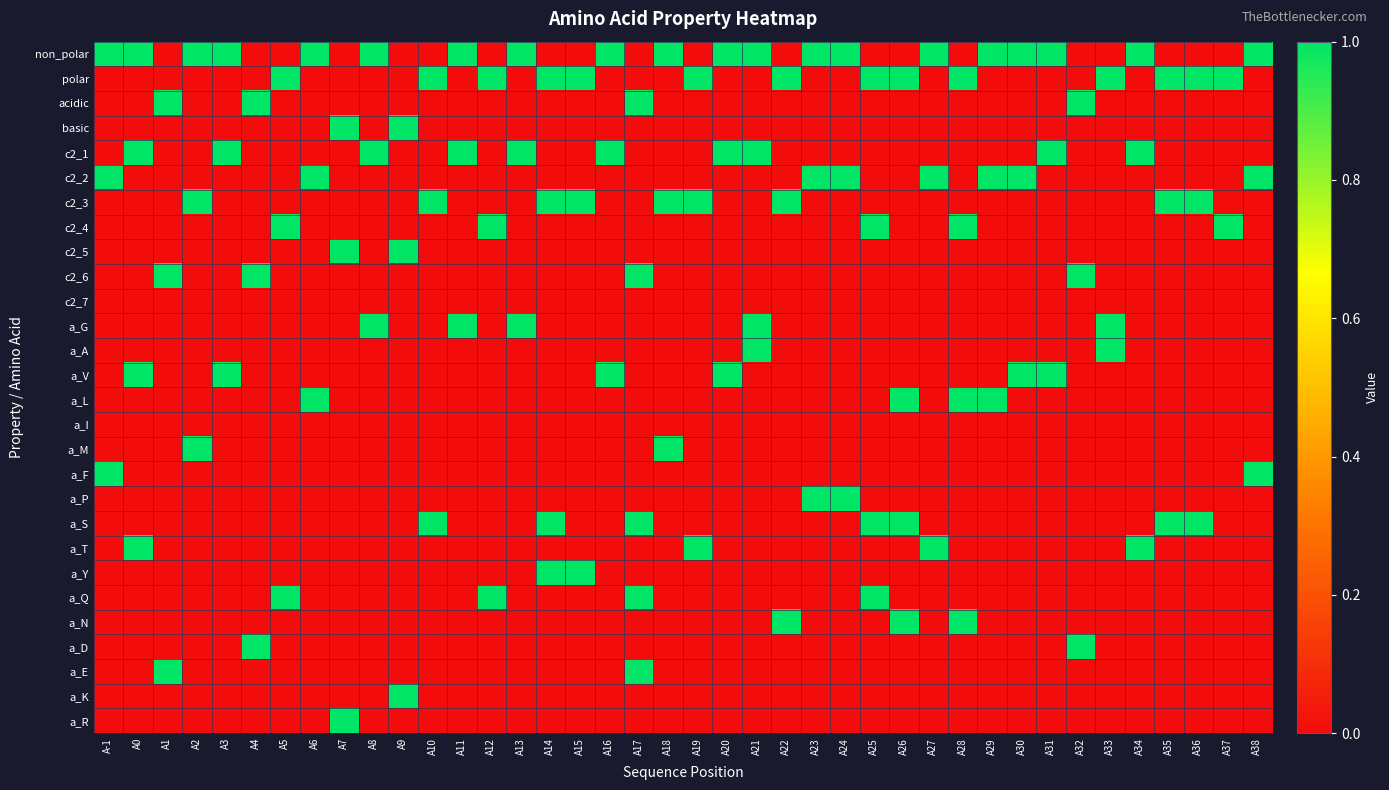

Reading right to left, what are all the values shown in this chart?

non_polar: A38=1	A37=0	A36=0	A35=0	A34=1	A33=0	A32=0	A31=1	A30=1	A29=1	A28=0	A27=1	A26=0	A25=0	A24=1	A23=1	A22=0	A21=1	A20=1	A19=0	A18=1	A17=0	A16=1	A15=0	A14=0	A13=1	A12=0	A11=1	A10=0	A9=0	A8=1	A7=0	A6=1	A5=0	A4=0	A3=1	A2=1	A1=0	A0=1	A-1=1
polar: A38=0	A37=1	A36=1	A35=1	A34=0	A33=1	A32=0	A31=0	A30=0	A29=0	A28=1	A27=0	A26=1	A25=1	A24=0	A23=0	A22=1	A21=0	A20=0	A19=1	A18=0	A17=0	A16=0	A15=1	A14=1	A13=0	A12=1	A11=0	A10=1	A9=0	A8=0	A7=0	A6=0	A5=1	A4=0	A3=0	A2=0	A1=0	A0=0	A-1=0
acidic: A38=0	A37=0	A36=0	A35=0	A34=0	A33=0	A32=1	A31=0	A30=0	A29=0	A28=0	A27=0	A26=0	A25=0	A24=0	A23=0	A22=0	A21=0	A20=0	A19=0	A18=0	A17=1	A16=0	A15=0	A14=0	A13=0	A12=0	A11=0	A10=0	A9=0	A8=0	A7=0	A6=0	A5=0	A4=1	A3=0	A2=0	A1=1	A0=0	A-1=0
basic: A38=0	A37=0	A36=0	A35=0	A34=0	A33=0	A32=0	A31=0	A30=0	A29=0	A28=0	A27=0	A26=0	A25=0	A24=0	A23=0	A22=0	A21=0	A20=0	A19=0	A18=0	A17=0	A16=0	A15=0	A14=0	A13=0	A12=0	A11=0	A10=0	A9=1	A8=0	A7=1	A6=0	A5=0	A4=0	A3=0	A2=0	A1=0	A0=0	A-1=0
c2_1: A38=0	A37=0	A36=0	A35=0	A34=1	A33=0	A32=0	A31=1	A30=0	A29=0	A28=0	A27=0	A26=0	A25=0	A24=0	A23=0	A22=0	A21=1	A20=1	A19=0	A18=0	A17=0	A16=1	A15=0	A14=0	A13=1	A12=0	A11=1	A10=0	A9=0	A8=1	A7=0	A6=0	A5=0	A4=0	A3=1	A2=0	A1=0	A0=1	A-1=0
c2_2: A38=1	A37=0	A36=0	A35=0	A34=0	A33=0	A32=0	A31=0	A30=1	A29=1	A28=0	A27=1	A26=0	A25=0	A24=1	A23=1	A22=0	A21=0	A20=0	A19=0	A18=0	A17=0	A16=0	A15=0	A14=0	A13=0	A12=0	A11=0	A10=0	A9=0	A8=0	A7=0	A6=1	A5=0	A4=0	A3=0	A2=0	A1=0	A0=0	A-1=1
c2_3: A38=0	A37=0	A36=1	A35=1	A34=0	A33=0	A32=0	A31=0	A30=0	A29=0	A28=0	A27=0	A26=0	A25=0	A24=0	A23=0	A22=1	A21=0	A20=0	A19=1	A18=1	A17=0	A16=0	A15=1	A14=1	A13=0	A12=0	A11=0	A10=1	A9=0	A8=0	A7=0	A6=0	A5=0	A4=0	A3=0	A2=1	A1=0	A0=0	A-1=0
c2_4: A38=0	A37=1	A36=0	A35=0	A34=0	A33=0	A32=0	A31=0	A30=0	A29=0	A28=1	A27=0	A26=0	A25=1	A24=0	A23=0	A22=0	A21=0	A20=0	A19=0	A18=0	A17=0	A16=0	A15=0	A14=0	A13=0	A12=1	A11=0	A10=0	A9=0	A8=0	A7=0	A6=0	A5=1	A4=0	A3=0	A2=0	A1=0	A0=0	A-1=0
c2_5: A38=0	A37=0	A36=0	A35=0	A34=0	A33=0	A32=0	A31=0	A30=0	A29=0	A28=0	A27=0	A26=0	A25=0	A24=0	A23=0	A22=0	A21=0	A20=0	A19=0	A18=0	A17=0	A16=0	A15=0	A14=0	A13=0	A12=0	A11=0	A10=0	A9=1	A8=0	A7=1	A6=0	A5=0	A4=0	A3=0	A2=0	A1=0	A0=0	A-1=0
c2_6: A38=0	A37=0	A36=0	A35=0	A34=0	A33=0	A32=1	A31=0	A30=0	A29=0	A28=0	A27=0	A26=0	A25=0	A24=0	A23=0	A22=0	A21=0	A20=0	A19=0	A18=0	A17=1	A16=0	A15=0	A14=0	A13=0	A12=0	A11=0	A10=0	A9=0	A8=0	A7=0	A6=0	A5=0	A4=1	A3=0	A2=0	A1=1	A0=0	A-1=0
c2_7: A38=0	A37=0	A36=0	A35=0	A34=0	A33=0	A32=0	A31=0	A30=0	A29=0	A28=0	A27=0	A26=0	A25=0	A24=0	A23=0	A22=0	A21=0	A20=0	A19=0	A18=0	A17=0	A16=0	A15=0	A14=0	A13=0	A12=0	A11=0	A10=0	A9=0	A8=0	A7=0	A6=0	A5=0	A4=0	A3=0	A2=0	A1=0	A0=0	A-1=0
a_G: A38=0	A37=0	A36=0	A35=0	A34=0	A33=1	A32=0	A31=0	A30=0	A29=0	A28=0	A27=0	A26=0	A25=0	A24=0	A23=0	A22=0	A21=1	A20=0	A19=0	A18=0	A17=0	A16=0	A15=0	A14=0	A13=1	A12=0	A11=1	A10=0	A9=0	A8=1	A7=0	A6=0	A5=0	A4=0	A3=0	A2=0	A1=0	A0=0	A-1=0
a_A: A38=0	A37=0	A36=0	A35=0	A34=0	A33=1	A32=0	A31=0	A30=0	A29=0	A28=0	A27=0	A26=0	A25=0	A24=0	A23=0	A22=0	A21=1	A20=0	A19=0	A18=0	A17=0	A16=0	A15=0	A14=0	A13=0	A12=0	A11=0	A10=0	A9=0	A8=0	A7=0	A6=0	A5=0	A4=0	A3=0	A2=0	A1=0	A0=0	A-1=0
a_V: A38=0	A37=0	A36=0	A35=0	A34=0	A33=0	A32=0	A31=1	A30=1	A29=0	A28=0	A27=0	A26=0	A25=0	A24=0	A23=0	A22=0	A21=0	A20=1	A19=0	A18=0	A17=0	A16=1	A15=0	A14=0	A13=0	A12=0	A11=0	A10=0	A9=0	A8=0	A7=0	A6=0	A5=0	A4=0	A3=1	A2=0	A1=0	A0=1	A-1=0
a_L: A38=0	A37=0	A36=0	A35=0	A34=0	A33=0	A32=0	A31=0	A30=0	A29=1	A28=1	A27=0	A26=1	A25=0	A24=0	A23=0	A22=0	A21=0	A20=0	A19=0	A18=0	A17=0	A16=0	A15=0	A14=0	A13=0	A12=0	A11=0	A10=0	A9=0	A8=0	A7=0	A6=1	A5=0	A4=0	A3=0	A2=0	A1=0	A0=0	A-1=0
a_I: A38=0	A37=0	A36=0	A35=0	A34=0	A33=0	A32=0	A31=0	A30=0	A29=0	A28=0	A27=0	A26=0	A25=0	A24=0	A23=0	A22=0	A21=0	A20=0	A19=0	A18=0	A17=0	A16=0	A15=0	A14=0	A13=0	A12=0	A11=0	A10=0	A9=0	A8=0	A7=0	A6=0	A5=0	A4=0	A3=0	A2=0	A1=0	A0=0	A-1=0
a_M: A38=0	A37=0	A36=0	A35=0	A34=0	A33=0	A32=0	A31=0	A30=0	A29=0	A28=0	A27=0	A26=0	A25=0	A24=0	A23=0	A22=0	A21=0	A20=0	A19=0	A18=1	A17=0	A16=0	A15=0	A14=0	A13=0	A12=0	A11=0	A10=0	A9=0	A8=0	A7=0	A6=0	A5=0	A4=0	A3=0	A2=1	A1=0	A0=0	A-1=0
a_F: A38=1	A37=0	A36=0	A35=0	A34=0	A33=0	A32=0	A31=0	A30=0	A29=0	A28=0	A27=0	A26=0	A25=0	A24=0	A23=0	A22=0	A21=0	A20=0	A19=0	A18=0	A17=0	A16=0	A15=0	A14=0	A13=0	A12=0	A11=0	A10=0	A9=0	A8=0	A7=0	A6=0	A5=0	A4=0	A3=0	A2=0	A1=0	A0=0	A-1=1
a_P: A38=0	A37=0	A36=0	A35=0	A34=0	A33=0	A32=0	A31=0	A30=0	A29=0	A28=0	A27=0	A26=0	A25=0	A24=1	A23=1	A22=0	A21=0	A20=0	A19=0	A18=0	A17=0	A16=0	A15=0	A14=0	A13=0	A12=0	A11=0	A10=0	A9=0	A8=0	A7=0	A6=0	A5=0	A4=0	A3=0	A2=0	A1=0	A0=0	A-1=0
a_S: A38=0	A37=0	A36=1	A35=1	A34=0	A33=0	A32=0	A31=0	A30=0	A29=0	A28=0	A27=0	A26=1	A25=1	A24=0	A23=0	A22=0	A21=0	A20=0	A19=0	A18=0	A17=1	A16=0	A15=0	A14=1	A13=0	A12=0	A11=0	A10=1	A9=0	A8=0	A7=0	A6=0	A5=0	A4=0	A3=0	A2=0	A1=0	A0=0	A-1=0
a_T: A38=0	A37=0	A36=0	A35=0	A34=1	A33=0	A32=0	A31=0	A30=0	A29=0	A28=0	A27=1	A26=0	A25=0	A24=0	A23=0	A22=0	A21=0	A20=0	A19=1	A18=0	A17=0	A16=0	A15=0	A14=0	A13=0	A12=0	A11=0	A10=0	A9=0	A8=0	A7=0	A6=0	A5=0	A4=0	A3=0	A2=0	A1=0	A0=1	A-1=0
a_Y: A38=0	A37=0	A36=0	A35=0	A34=0	A33=0	A32=0	A31=0	A30=0	A29=0	A28=0	A27=0	A26=0	A25=0	A24=0	A23=0	A22=0	A21=0	A20=0	A19=0	A18=0	A17=0	A16=0	A15=1	A14=1	A13=0	A12=0	A11=0	A10=0	A9=0	A8=0	A7=0	A6=0	A5=0	A4=0	A3=0	A2=0	A1=0	A0=0	A-1=0
a_Q: A38=0	A37=0	A36=0	A35=0	A34=0	A33=0	A32=0	A31=0	A30=0	A29=0	A28=0	A27=0	A26=0	A25=1	A24=0	A23=0	A22=0	A21=0	A20=0	A19=0	A18=0	A17=1	A16=0	A15=0	A14=0	A13=0	A12=1	A11=0	A10=0	A9=0	A8=0	A7=0	A6=0	A5=1	A4=0	A3=0	A2=0	A1=0	A0=0	A-1=0
a_N: A38=0	A37=0	A36=0	A35=0	A34=0	A33=0	A32=0	A31=0	A30=0	A29=0	A28=1	A27=0	A26=1	A25=0	A24=0	A23=0	A22=1	A21=0	A20=0	A19=0	A18=0	A17=0	A16=0	A15=0	A14=0	A13=0	A12=0	A11=0	A10=0	A9=0	A8=0	A7=0	A6=0	A5=0	A4=0	A3=0	A2=0	A1=0	A0=0	A-1=0
a_D: A38=0	A37=0	A36=0	A35=0	A34=0	A33=0	A32=1	A31=0	A30=0	A29=0	A28=0	A27=0	A26=0	A25=0	A24=0	A23=0	A22=0	A21=0	A20=0	A19=0	A18=0	A17=0	A16=0	A15=0	A14=0	A13=0	A12=0	A11=0	A10=0	A9=0	A8=0	A7=0	A6=0	A5=0	A4=1	A3=0	A2=0	A1=0	A0=0	A-1=0
a_E: A38=0	A37=0	A36=0	A35=0	A34=0	A33=0	A32=0	A31=0	A30=0	A29=0	A28=0	A27=0	A26=0	A25=0	A24=0	A23=0	A22=0	A21=0	A20=0	A19=0	A18=0	A17=1	A16=0	A15=0	A14=0	A13=0	A12=0	A11=0	A10=0	A9=0	A8=0	A7=0	A6=0	A5=0	A4=0	A3=0	A2=0	A1=1	A0=0	A-1=0
a_K: A38=0	A37=0	A36=0	A35=0	A34=0	A33=0	A32=0	A31=0	A30=0	A29=0	A28=0	A27=0	A26=0	A25=0	A24=0	A23=0	A22=0	A21=0	A20=0	A19=0	A18=0	A17=0	A16=0	A15=0	A14=0	A13=0	A12=0	A11=0	A10=0	A9=1	A8=0	A7=0	A6=0	A5=0	A4=0	A3=0	A2=0	A1=0	A0=0	A-1=0
a_R: A38=0	A37=0	A36=0	A35=0	A34=0	A33=0	A32=0	A31=0	A30=0	A29=0	A28=0	A27=0	A26=0	A25=0	A24=0	A23=0	A22=0	A21=0	A20=0	A19=0	A18=0	A17=0	A16=0	A15=0	A14=0	A13=0	A12=0	A11=0	A10=0	A9=0	A8=0	A7=1	A6=0	A5=0	A4=0	A3=0	A2=0	A1=0	A0=0	A-1=0